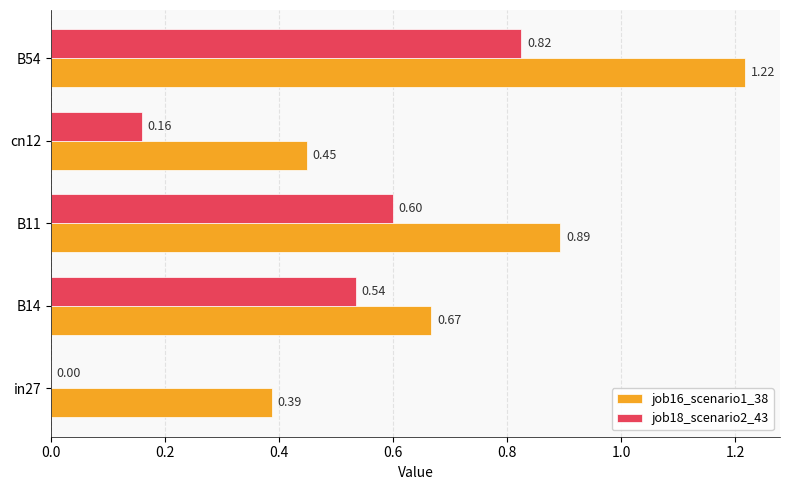

Which series has the widest spread of values?

job16_scenario1_38